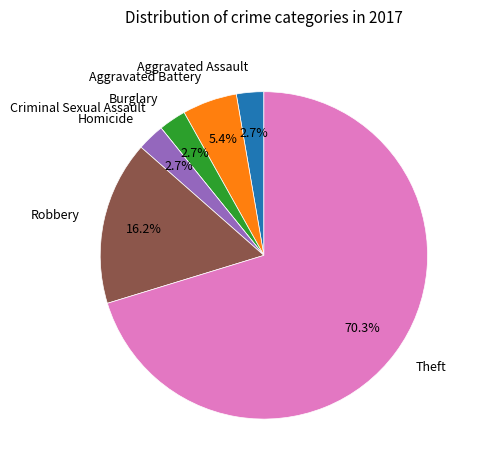

What is the ratio of the value at Robbery to the value at Homicide?

6.0